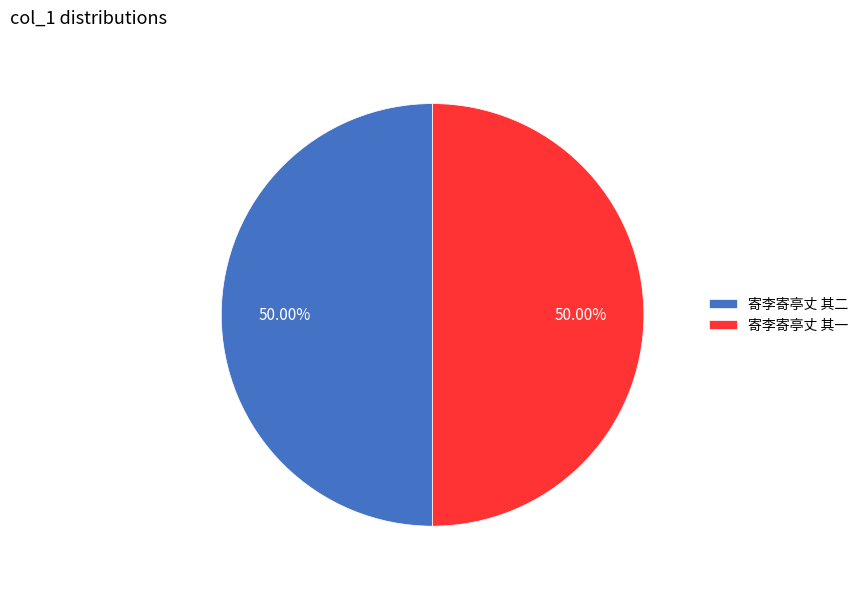

Do 寄李寄亭丈 其一 and 寄李寄亭丈 其二 together represent more than half of the pie?

Yes